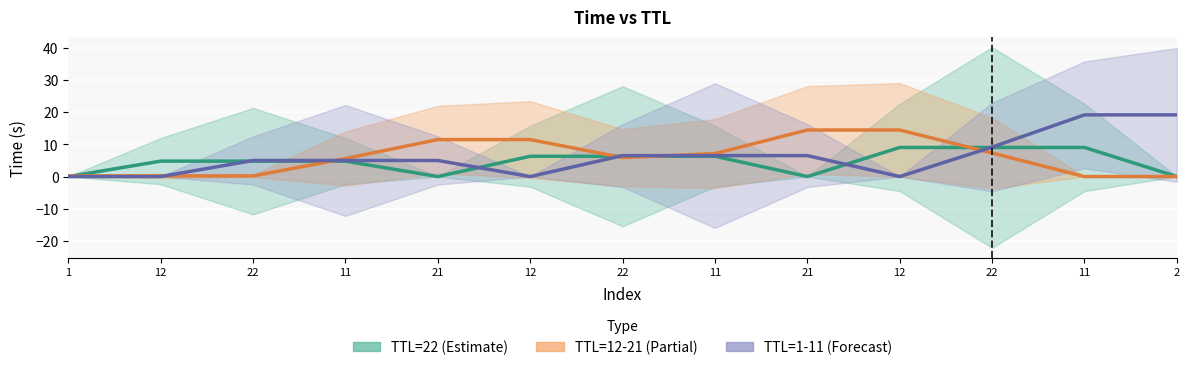

Which series changed the most between 12 and 11?

TTL=12-21 (Partial)